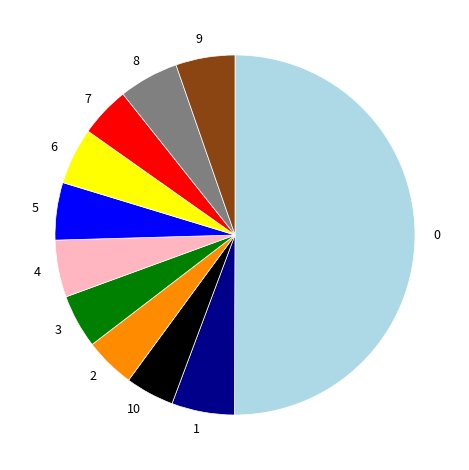

Does 8 account for over 50% of the chart?

No